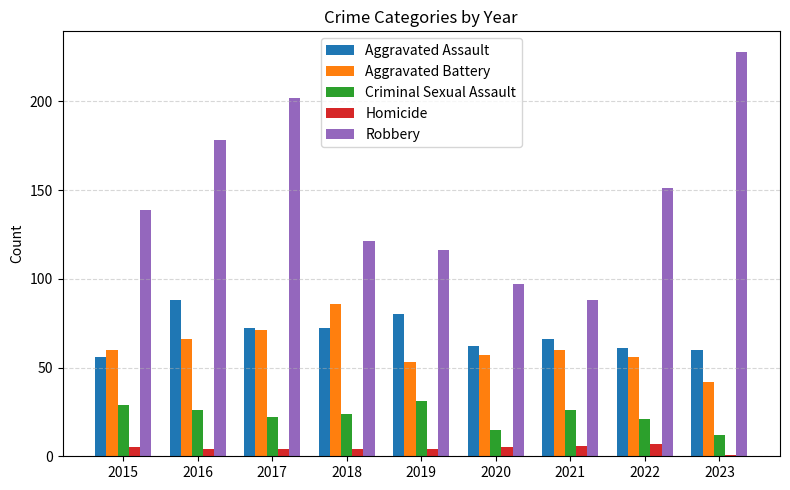

Rank the series at 2023 from highest to lowest value.

Robbery, Aggravated Assault, Aggravated Battery, Criminal Sexual Assault, Homicide